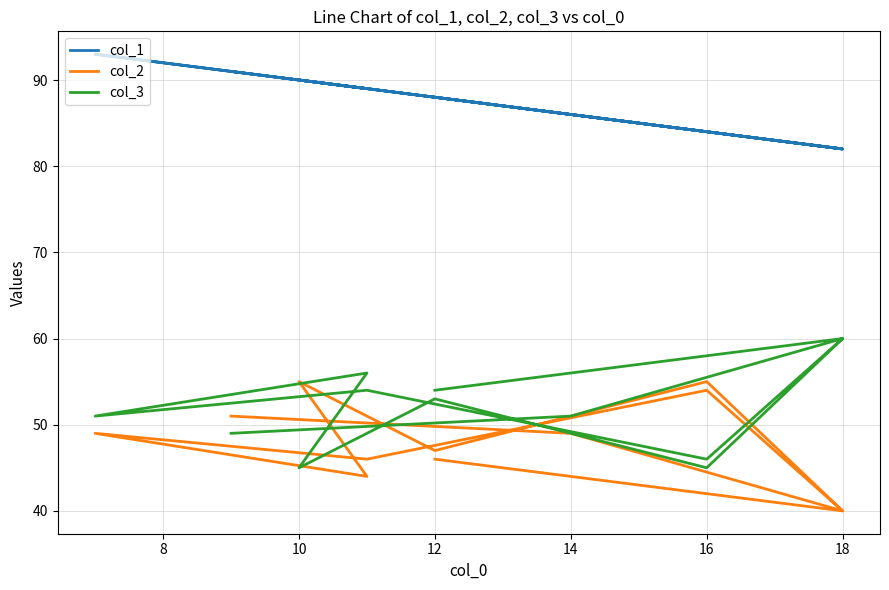

After their last crossing, which series has the higher values: col_3 or col_2?

col_3